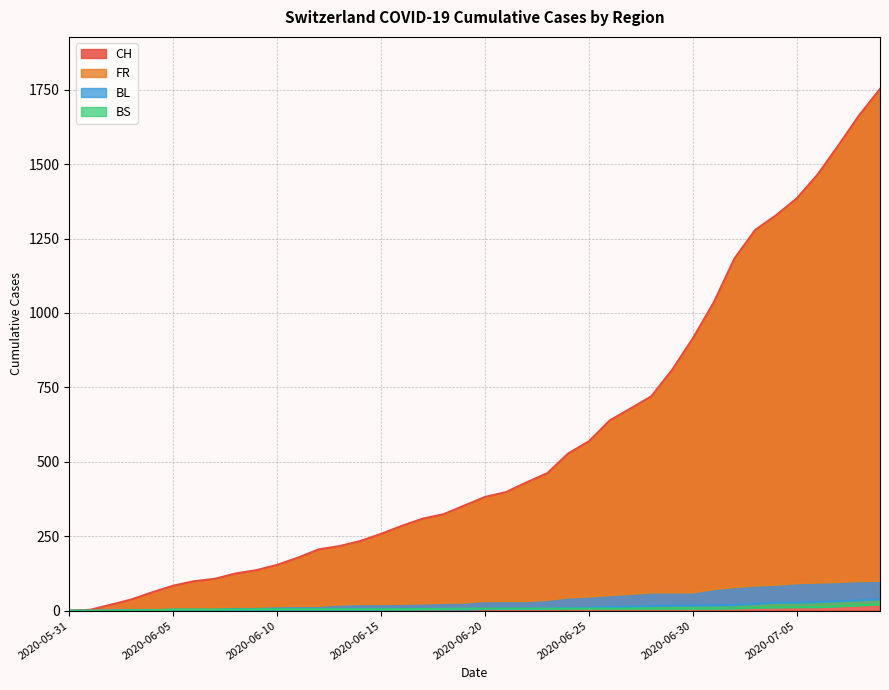

What is the value of the BL point at the 33rd from the left?

19